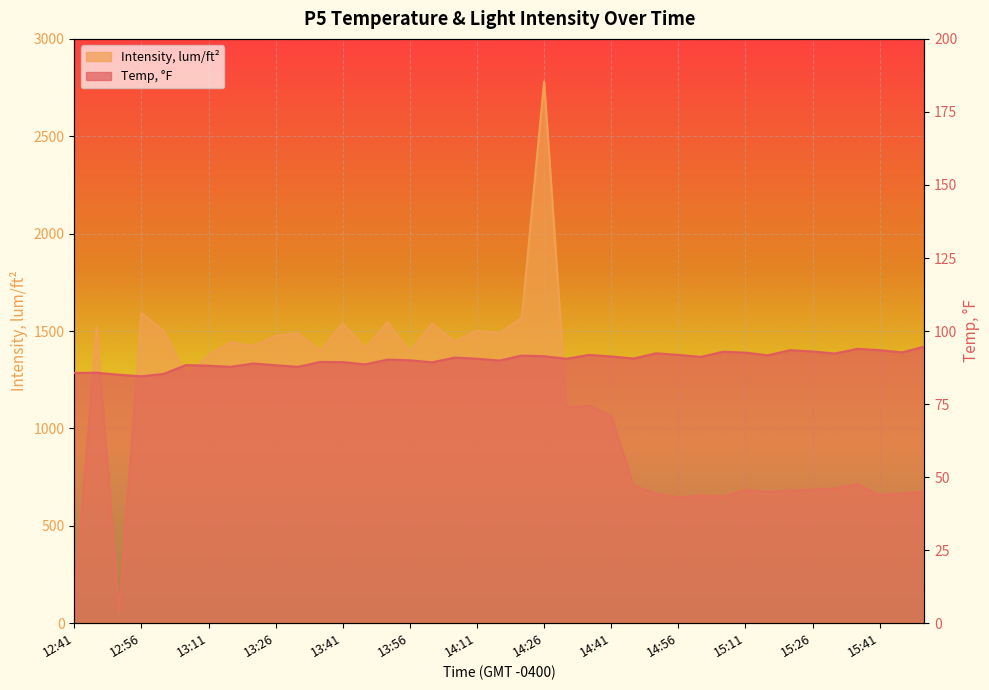

Is the value of Temp, °F at 12:56 greater than the value of Intensity, lum/ft² at 13:41?

No